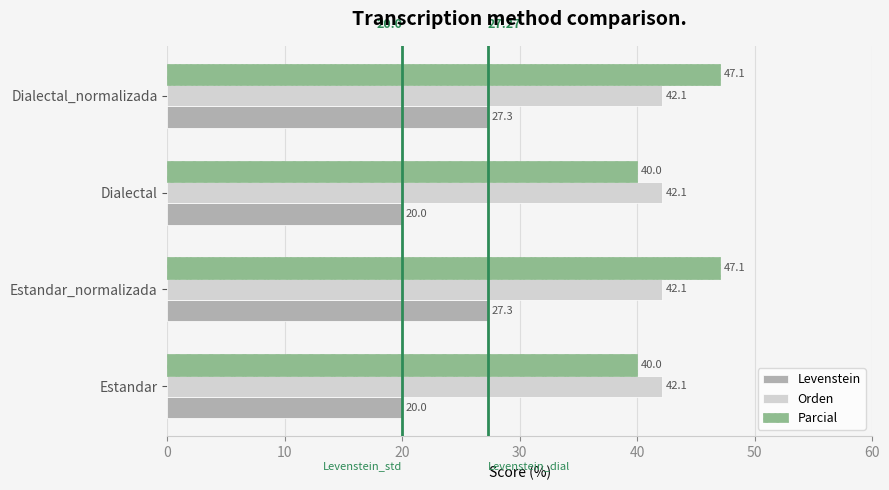

What is the sum of the Levenstein values at Dialectal and Estandar_normalizada?

47.3